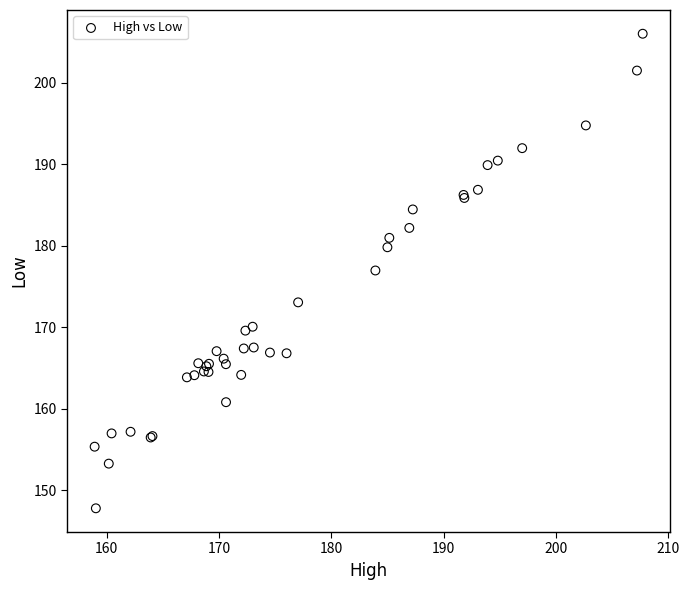

What Y value in the scatter plot is closest to 176?

176.9